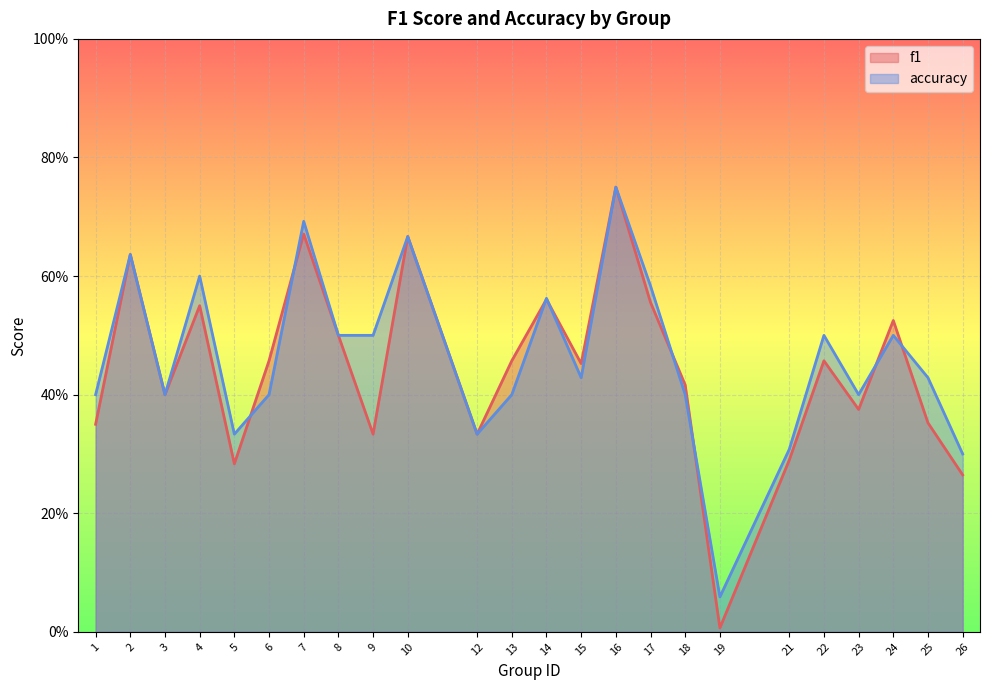

Read the f1 value at 14.

0.6